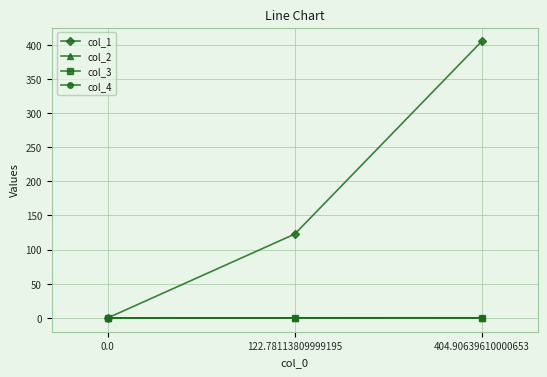

Is this an area chart (filled region under the line)?

No